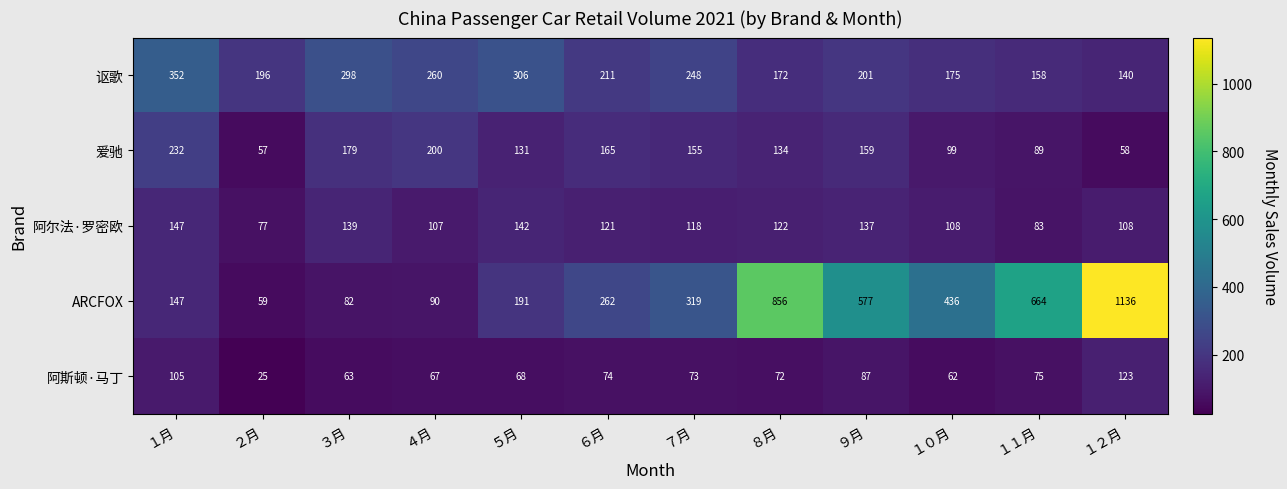

Which series has the widest spread of values?

ARCFOX